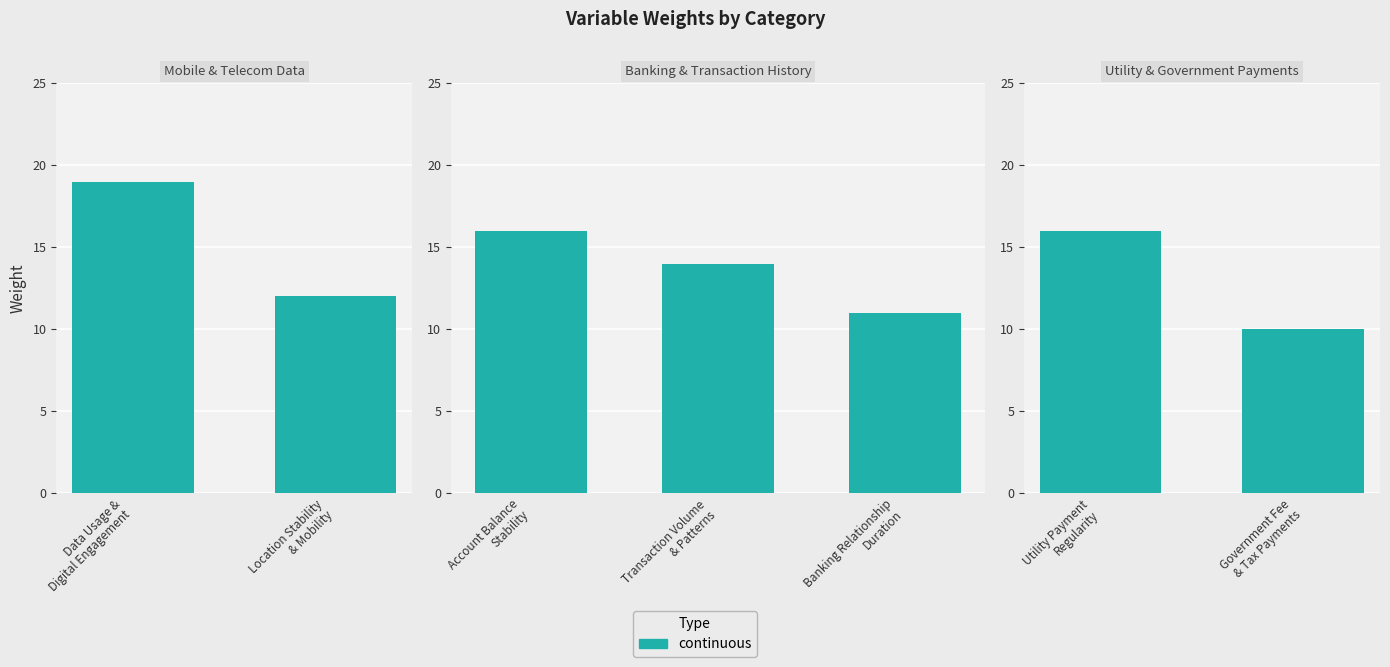

Between Utility Payment Regularity and Government Fee & Tax Payments, which is larger?

Utility Payment Regularity